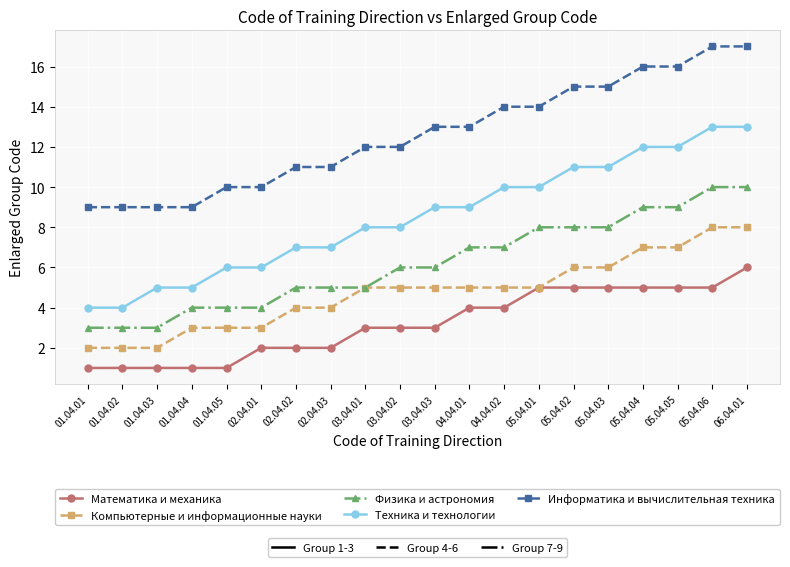

What is the difference between the highest and lowest values at 01.04.02?

8